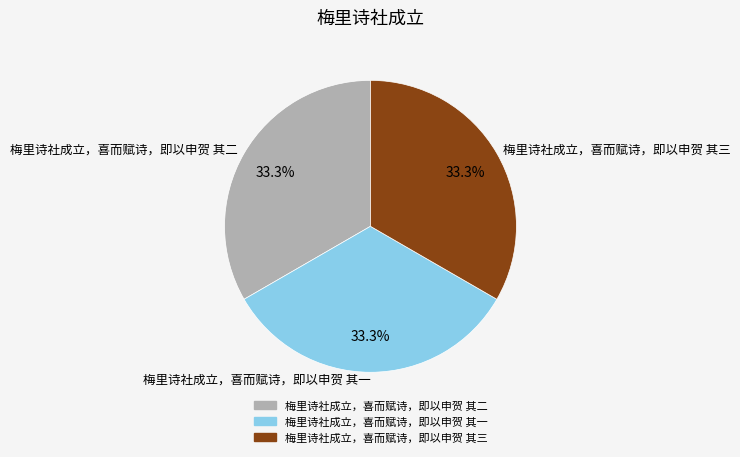

Is there a majority slice in this chart?

No